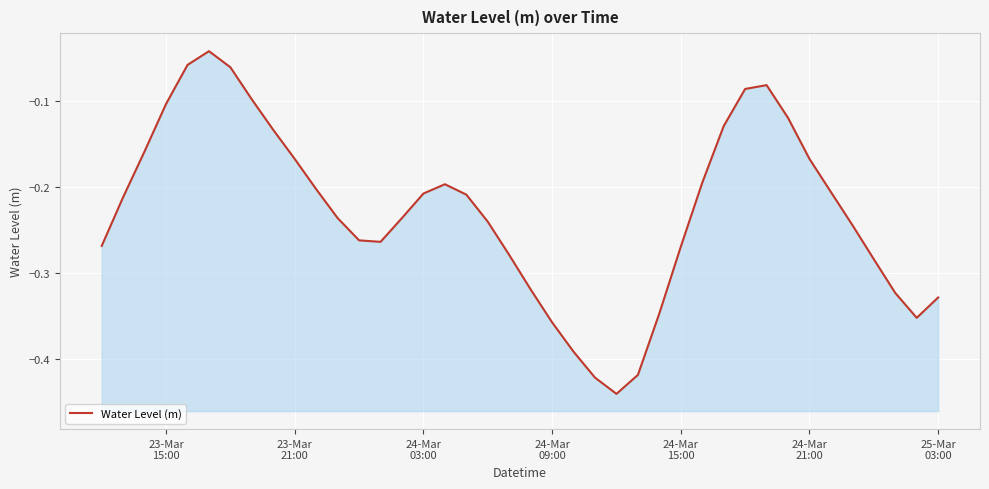

How many lines are shown in the chart?

1